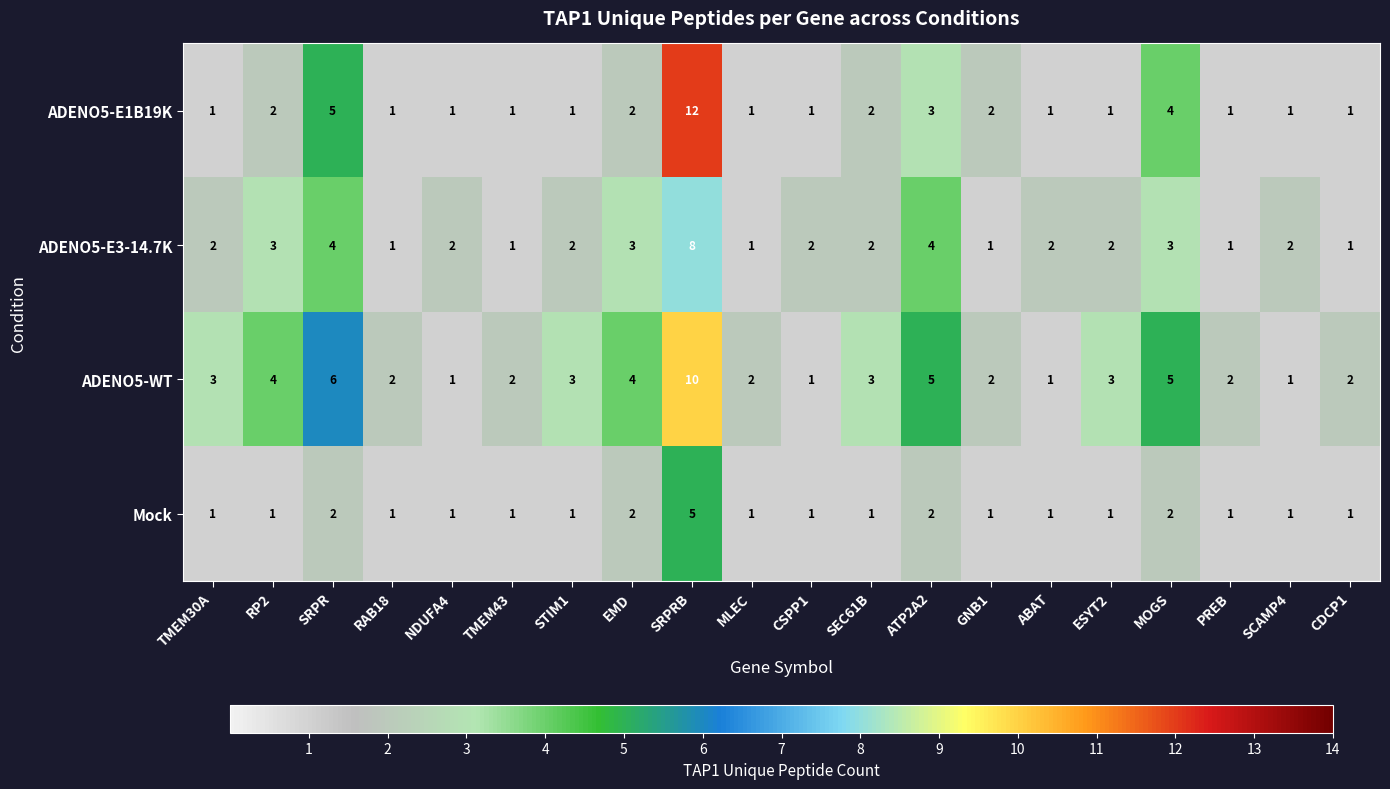

What is the spread (max minus min) of values at RAB18?

1